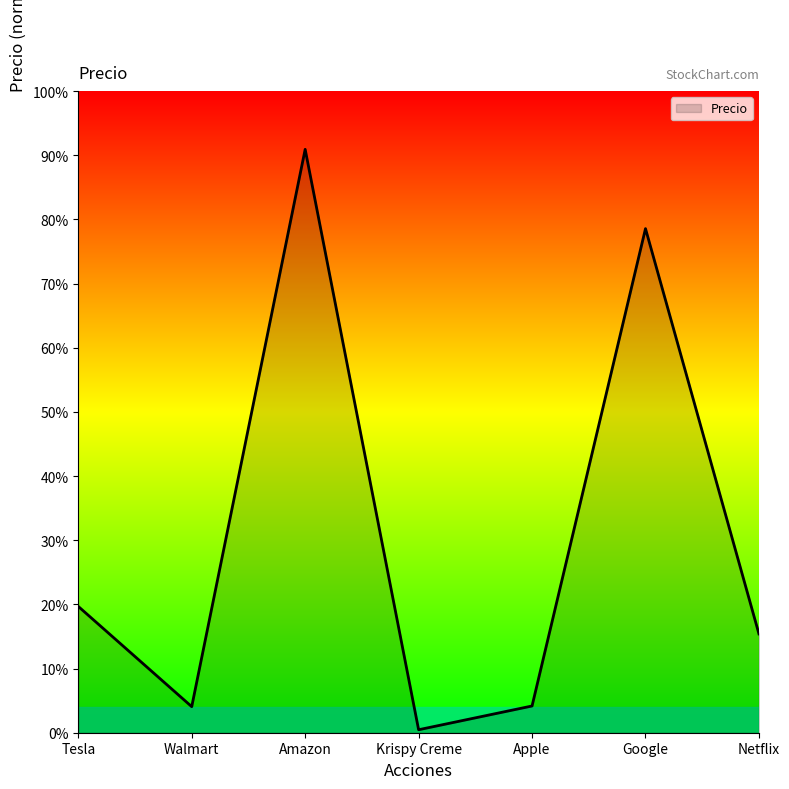

What is the label of the 3rd point from the left?

Amazon